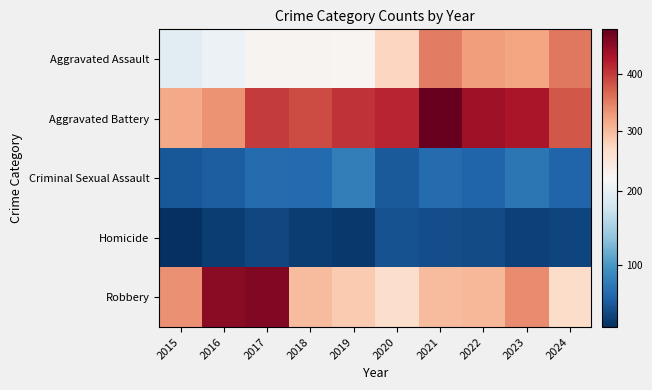

What is the total value across all series at 2021?

1230